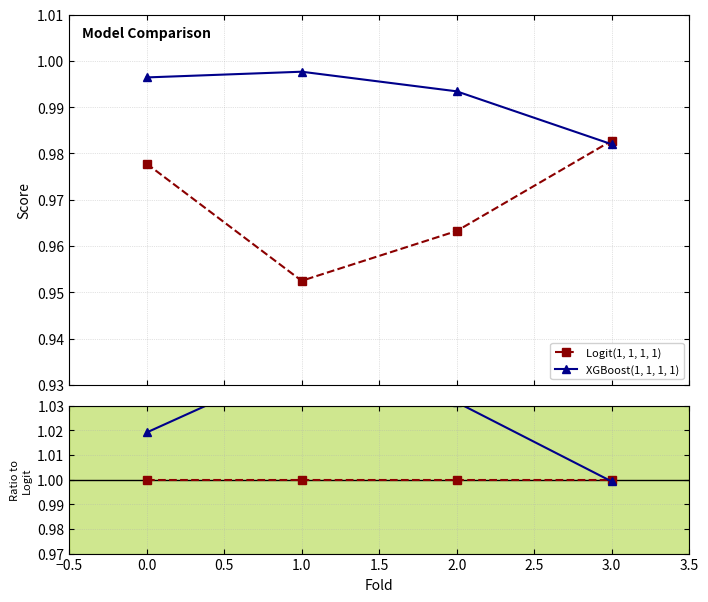

What is the total value across all series at 1.0?

2.0